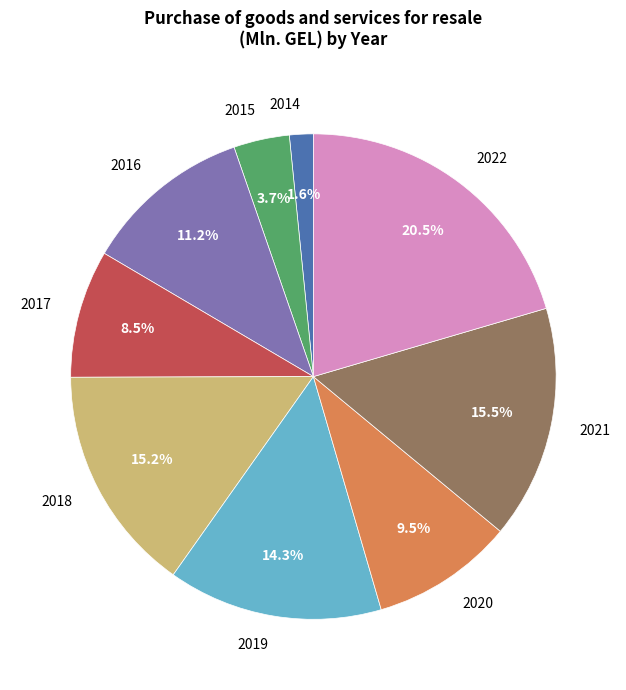

Which has a higher value, 2014 or 2015?

2015